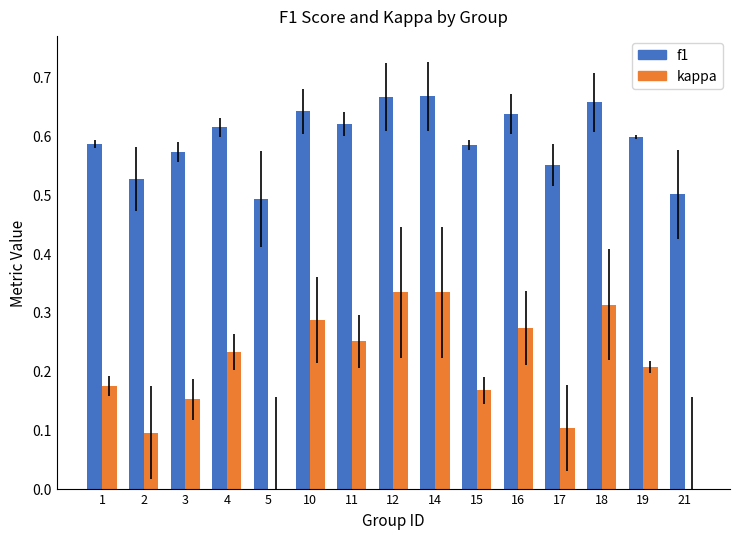

Count the number of data series in this chart.

2